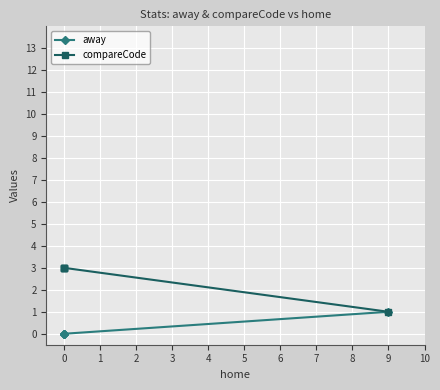

Between 2 and 3, which series saw the biggest shift?

away